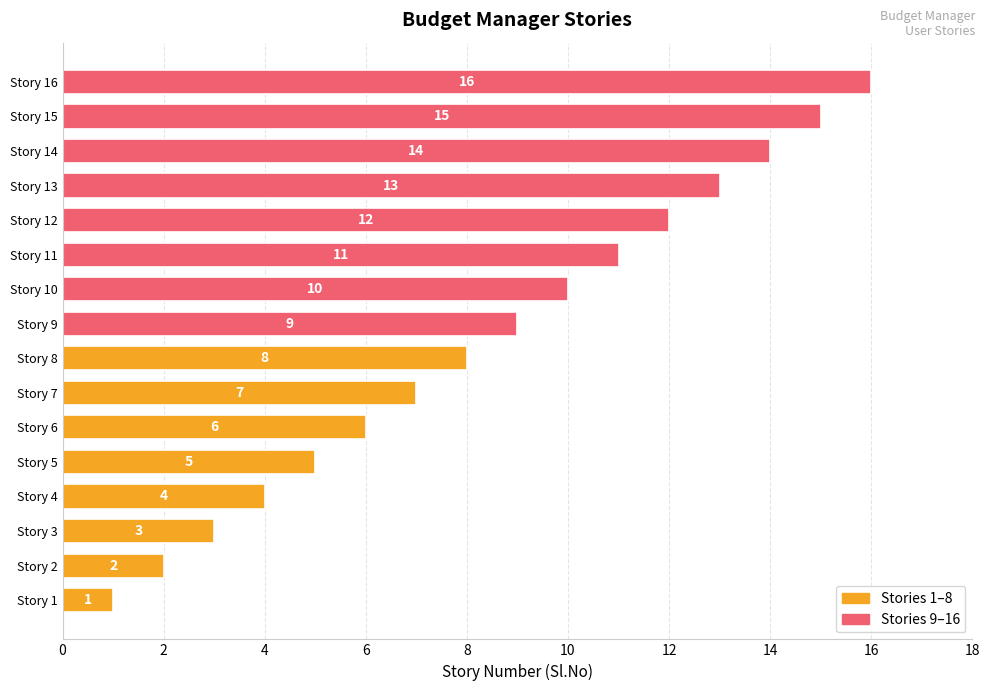

How many values in the Stories 1–8 series exceed 5?

3